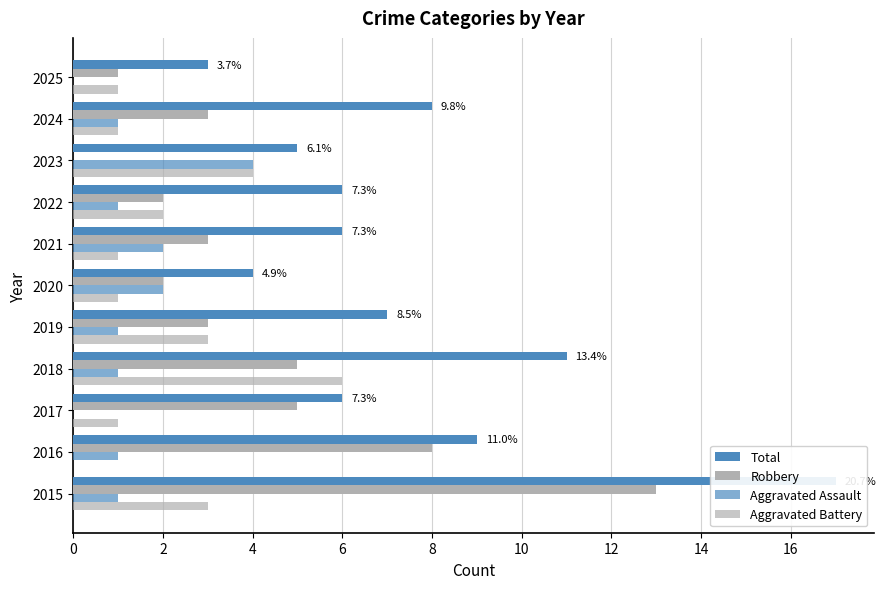

Reading left to right, what are all the values shown in this chart?

Total: 17	9	6	11	7	4	6	6	5	8	3
Robbery: 13	8	5	5	3	2	3	2	0	3	1
Aggravated Assault: 1	1	0	1	1	2	2	1	4	1	0
Aggravated Battery: 3	0	1	6	3	1	1	2	4	1	1